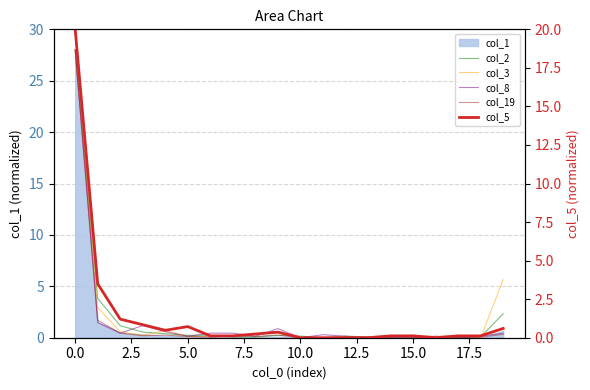

What is the label of the 5th point from the right?

15